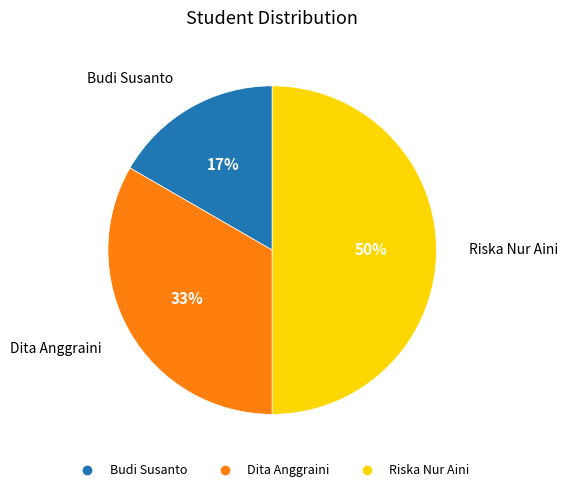

How many slices are in this pie chart?

3